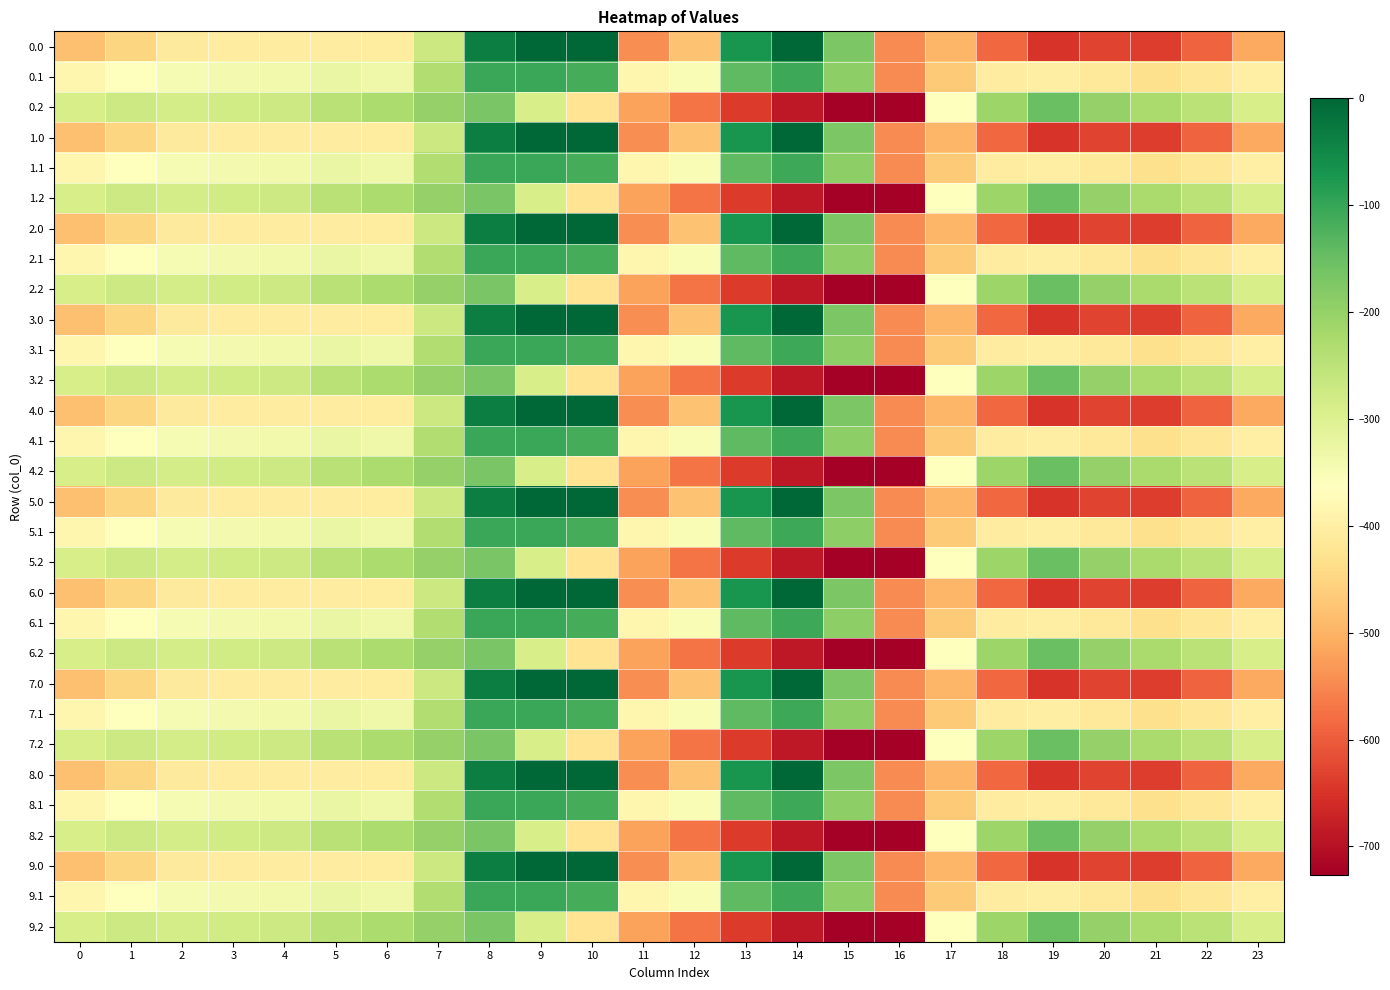

Reading left to right, what are all the values shown in this chart?

0.0: 0=-482.0	1=-449.5	2=-410.3	3=-404.4	4=-404.9	5=-403.8	6=-408.0	7=-270.7	8=-35.0	9=0.0	10=0.0	11=-544.3	12=-477.2	13=-70.2	14=-0.3	15=-172.8	16=-545.4	17=-494.8	18=-586.7	19=-649.2	20=-629.9	21=-638.4	22=-592.3	23=-511.3
0.1: 0=-384.6	1=-361.1	2=-347.9	3=-342.7	4=-339.6	5=-325.7	6=-332.2	7=-234.9	8=-102.3	9=-104.8	10=-114.0	11=-384.7	12=-350.8	13=-141.2	14=-105.5	15=-190.4	16=-547.3	17=-466.6	18=-405.4	19=-400.2	20=-414.5	21=-432.4	22=-419.9	23=-399.4
0.2: 0=-287.1	1=-272.7	2=-285.5	3=-281.0	4=-274.4	5=-245.0	6=-228.8	7=-199.0	8=-169.5	9=-288.5	10=-423.5	11=-520.6	12=-571.2	13=-640.4	14=-687.4	15=-725.8	16=-726.6	17=-362.4	18=-210.0	19=-151.0	20=-199.2	21=-226.4	22=-247.4	23=-287.5
1.0: 0=-482.0	1=-449.5	2=-410.3	3=-404.4	4=-404.9	5=-403.8	6=-408.0	7=-270.7	8=-35.0	9=0.0	10=0.0	11=-544.3	12=-477.2	13=-70.2	14=-0.3	15=-172.8	16=-545.4	17=-494.8	18=-586.7	19=-649.2	20=-629.9	21=-638.4	22=-592.3	23=-511.3
1.1: 0=-384.6	1=-361.1	2=-347.9	3=-342.7	4=-339.6	5=-325.7	6=-332.2	7=-234.9	8=-102.3	9=-104.8	10=-114.0	11=-384.7	12=-350.8	13=-141.2	14=-105.5	15=-190.4	16=-547.3	17=-466.6	18=-405.4	19=-400.2	20=-414.5	21=-432.4	22=-419.9	23=-399.4
1.2: 0=-287.1	1=-272.7	2=-285.5	3=-281.0	4=-274.4	5=-245.0	6=-228.8	7=-199.0	8=-169.5	9=-288.5	10=-423.5	11=-520.6	12=-571.2	13=-640.4	14=-687.4	15=-725.8	16=-726.6	17=-362.4	18=-210.0	19=-151.0	20=-199.2	21=-226.4	22=-247.4	23=-287.5
2.0: 0=-482.0	1=-449.5	2=-410.3	3=-404.4	4=-404.9	5=-403.8	6=-408.0	7=-270.7	8=-35.0	9=0.0	10=0.0	11=-544.3	12=-477.2	13=-70.2	14=-0.3	15=-172.8	16=-545.4	17=-494.8	18=-586.7	19=-649.2	20=-629.9	21=-638.4	22=-592.3	23=-511.3
2.1: 0=-384.6	1=-361.1	2=-347.9	3=-342.7	4=-339.6	5=-325.7	6=-332.2	7=-234.9	8=-102.3	9=-104.8	10=-114.0	11=-384.7	12=-350.8	13=-141.2	14=-105.5	15=-190.4	16=-547.3	17=-466.6	18=-405.4	19=-400.2	20=-414.5	21=-432.4	22=-419.9	23=-399.4
2.2: 0=-287.1	1=-272.7	2=-285.5	3=-281.0	4=-274.4	5=-245.0	6=-228.8	7=-199.0	8=-169.5	9=-288.5	10=-423.5	11=-520.6	12=-571.2	13=-640.4	14=-687.4	15=-725.8	16=-726.6	17=-362.4	18=-210.0	19=-151.0	20=-199.2	21=-226.4	22=-247.4	23=-287.5
3.0: 0=-482.0	1=-449.5	2=-410.3	3=-404.4	4=-404.9	5=-403.8	6=-408.0	7=-270.7	8=-35.0	9=0.0	10=0.0	11=-544.3	12=-477.2	13=-70.2	14=-0.3	15=-172.8	16=-545.4	17=-494.8	18=-586.7	19=-649.2	20=-629.9	21=-638.4	22=-592.3	23=-511.3
3.1: 0=-384.6	1=-361.1	2=-347.9	3=-342.7	4=-339.6	5=-325.7	6=-332.2	7=-234.9	8=-102.3	9=-104.8	10=-114.0	11=-384.7	12=-350.8	13=-141.2	14=-105.5	15=-190.4	16=-547.3	17=-466.6	18=-405.4	19=-400.2	20=-414.5	21=-432.4	22=-419.9	23=-399.4
3.2: 0=-287.1	1=-272.7	2=-285.5	3=-281.0	4=-274.4	5=-245.0	6=-228.8	7=-199.0	8=-169.5	9=-288.5	10=-423.5	11=-520.6	12=-571.2	13=-640.4	14=-687.4	15=-725.8	16=-726.6	17=-362.4	18=-210.0	19=-151.0	20=-199.2	21=-226.4	22=-247.4	23=-287.5
4.0: 0=-482.0	1=-449.5	2=-410.3	3=-404.4	4=-404.9	5=-403.8	6=-408.0	7=-270.7	8=-35.0	9=0.0	10=0.0	11=-544.3	12=-477.2	13=-70.2	14=-0.3	15=-172.8	16=-545.4	17=-494.8	18=-586.7	19=-649.2	20=-629.9	21=-638.4	22=-592.3	23=-511.3
4.1: 0=-384.6	1=-361.1	2=-347.9	3=-342.7	4=-339.6	5=-325.7	6=-332.2	7=-234.9	8=-102.3	9=-104.8	10=-114.0	11=-384.7	12=-350.8	13=-141.2	14=-105.5	15=-190.4	16=-547.3	17=-466.6	18=-405.4	19=-400.2	20=-414.5	21=-432.4	22=-419.9	23=-399.4
4.2: 0=-287.1	1=-272.7	2=-285.5	3=-281.0	4=-274.4	5=-245.0	6=-228.8	7=-199.0	8=-169.5	9=-288.5	10=-423.5	11=-520.6	12=-571.2	13=-640.4	14=-687.4	15=-725.8	16=-726.6	17=-362.4	18=-210.0	19=-151.0	20=-199.2	21=-226.4	22=-247.4	23=-287.5
5.0: 0=-482.0	1=-449.5	2=-410.3	3=-404.4	4=-404.9	5=-403.8	6=-408.0	7=-270.7	8=-35.0	9=0.0	10=0.0	11=-544.3	12=-477.2	13=-70.2	14=-0.3	15=-172.8	16=-545.4	17=-494.8	18=-586.7	19=-649.2	20=-629.9	21=-638.4	22=-592.3	23=-511.3
5.1: 0=-384.6	1=-361.1	2=-347.9	3=-342.7	4=-339.6	5=-325.7	6=-332.2	7=-234.9	8=-102.3	9=-104.8	10=-114.0	11=-384.7	12=-350.8	13=-141.2	14=-105.5	15=-190.4	16=-547.3	17=-466.6	18=-405.4	19=-400.2	20=-414.5	21=-432.4	22=-419.9	23=-399.4
5.2: 0=-287.1	1=-272.7	2=-285.5	3=-281.0	4=-274.4	5=-245.0	6=-228.8	7=-199.0	8=-169.5	9=-288.5	10=-423.5	11=-520.6	12=-571.2	13=-640.4	14=-687.4	15=-725.8	16=-726.6	17=-362.4	18=-210.0	19=-151.0	20=-199.2	21=-226.4	22=-247.4	23=-287.5
6.0: 0=-482.0	1=-449.5	2=-410.3	3=-404.4	4=-404.9	5=-403.8	6=-408.0	7=-270.7	8=-35.0	9=0.0	10=0.0	11=-544.3	12=-477.2	13=-70.2	14=-0.3	15=-172.8	16=-545.4	17=-494.8	18=-586.7	19=-649.2	20=-629.9	21=-638.4	22=-592.3	23=-511.3
6.1: 0=-384.6	1=-361.1	2=-347.9	3=-342.7	4=-339.6	5=-325.7	6=-332.2	7=-234.9	8=-102.3	9=-104.8	10=-114.0	11=-384.7	12=-350.8	13=-141.2	14=-105.5	15=-190.4	16=-547.3	17=-466.6	18=-405.4	19=-400.2	20=-414.5	21=-432.4	22=-419.9	23=-399.4
6.2: 0=-287.1	1=-272.7	2=-285.5	3=-281.0	4=-274.4	5=-245.0	6=-228.8	7=-199.0	8=-169.5	9=-288.5	10=-423.5	11=-520.6	12=-571.2	13=-640.4	14=-687.4	15=-725.8	16=-726.6	17=-362.4	18=-210.0	19=-151.0	20=-199.2	21=-226.4	22=-247.4	23=-287.5
7.0: 0=-482.0	1=-449.5	2=-410.3	3=-404.4	4=-404.9	5=-403.8	6=-408.0	7=-270.7	8=-35.0	9=0.0	10=0.0	11=-544.3	12=-477.2	13=-70.2	14=-0.3	15=-172.8	16=-545.4	17=-494.8	18=-586.7	19=-649.2	20=-629.9	21=-638.4	22=-592.3	23=-511.3
7.1: 0=-384.6	1=-361.1	2=-347.9	3=-342.7	4=-339.6	5=-325.7	6=-332.2	7=-234.9	8=-102.3	9=-104.8	10=-114.0	11=-384.7	12=-350.8	13=-141.2	14=-105.5	15=-190.4	16=-547.3	17=-466.6	18=-405.4	19=-400.2	20=-414.5	21=-432.4	22=-419.9	23=-399.4
7.2: 0=-287.1	1=-272.7	2=-285.5	3=-281.0	4=-274.4	5=-245.0	6=-228.8	7=-199.0	8=-169.5	9=-288.5	10=-423.5	11=-520.6	12=-571.2	13=-640.4	14=-687.4	15=-725.8	16=-726.6	17=-362.4	18=-210.0	19=-151.0	20=-199.2	21=-226.4	22=-247.4	23=-287.5
8.0: 0=-482.0	1=-449.5	2=-410.3	3=-404.4	4=-404.9	5=-403.8	6=-408.0	7=-270.7	8=-35.0	9=0.0	10=0.0	11=-544.3	12=-477.2	13=-70.2	14=-0.3	15=-172.8	16=-545.4	17=-494.8	18=-586.7	19=-649.2	20=-629.9	21=-638.4	22=-592.3	23=-511.3
8.1: 0=-384.6	1=-361.1	2=-347.9	3=-342.7	4=-339.6	5=-325.7	6=-332.2	7=-234.9	8=-102.3	9=-104.8	10=-114.0	11=-384.7	12=-350.8	13=-141.2	14=-105.5	15=-190.4	16=-547.3	17=-466.6	18=-405.4	19=-400.2	20=-414.5	21=-432.4	22=-419.9	23=-399.4
8.2: 0=-287.1	1=-272.7	2=-285.5	3=-281.0	4=-274.4	5=-245.0	6=-228.8	7=-199.0	8=-169.5	9=-288.5	10=-423.5	11=-520.6	12=-571.2	13=-640.4	14=-687.4	15=-725.8	16=-726.6	17=-362.4	18=-210.0	19=-151.0	20=-199.2	21=-226.4	22=-247.4	23=-287.5
9.0: 0=-482.0	1=-449.5	2=-410.3	3=-404.4	4=-404.9	5=-403.8	6=-408.0	7=-270.7	8=-35.0	9=0.0	10=0.0	11=-544.3	12=-477.2	13=-70.2	14=-0.3	15=-172.8	16=-545.4	17=-494.8	18=-586.7	19=-649.2	20=-629.9	21=-638.4	22=-592.3	23=-511.3
9.1: 0=-384.6	1=-361.1	2=-347.9	3=-342.7	4=-339.6	5=-325.7	6=-332.2	7=-234.9	8=-102.3	9=-104.8	10=-114.0	11=-384.7	12=-350.8	13=-141.2	14=-105.5	15=-190.4	16=-547.3	17=-466.6	18=-405.4	19=-400.2	20=-414.5	21=-432.4	22=-419.9	23=-399.4
9.2: 0=-287.1	1=-272.7	2=-285.5	3=-281.0	4=-274.4	5=-245.0	6=-228.8	7=-199.0	8=-169.5	9=-288.5	10=-423.5	11=-520.6	12=-571.2	13=-640.4	14=-687.4	15=-725.8	16=-726.6	17=-362.4	18=-210.0	19=-151.0	20=-199.2	21=-226.4	22=-247.4	23=-287.5